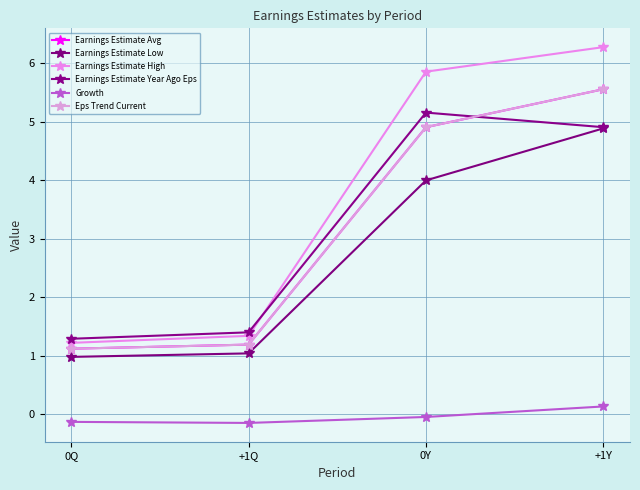

What is the label of the 2nd point from the left?

+1Q